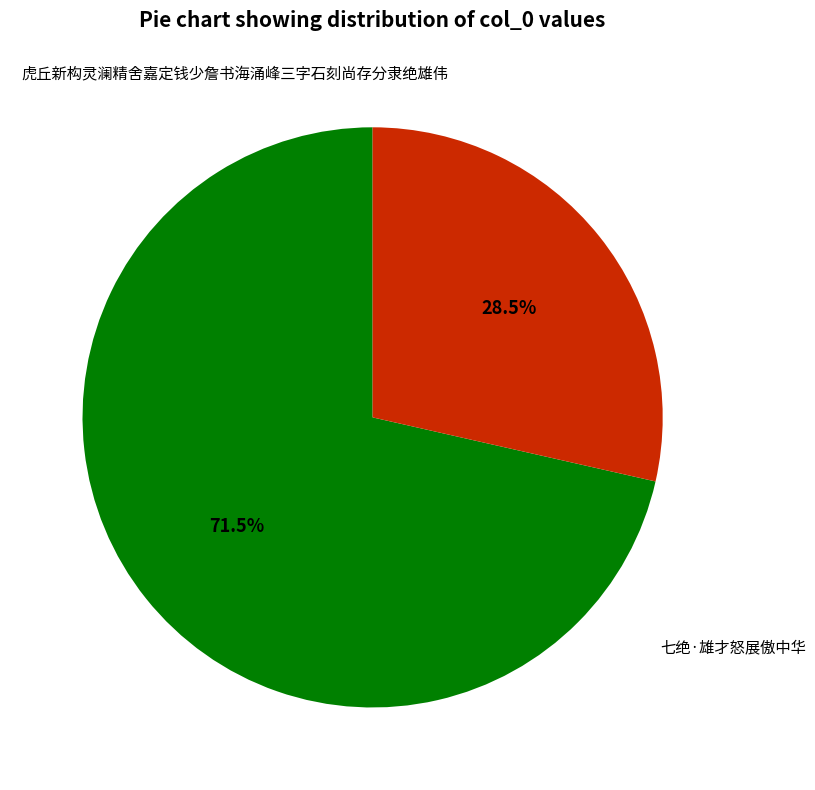

How many slices are in this pie chart?

2